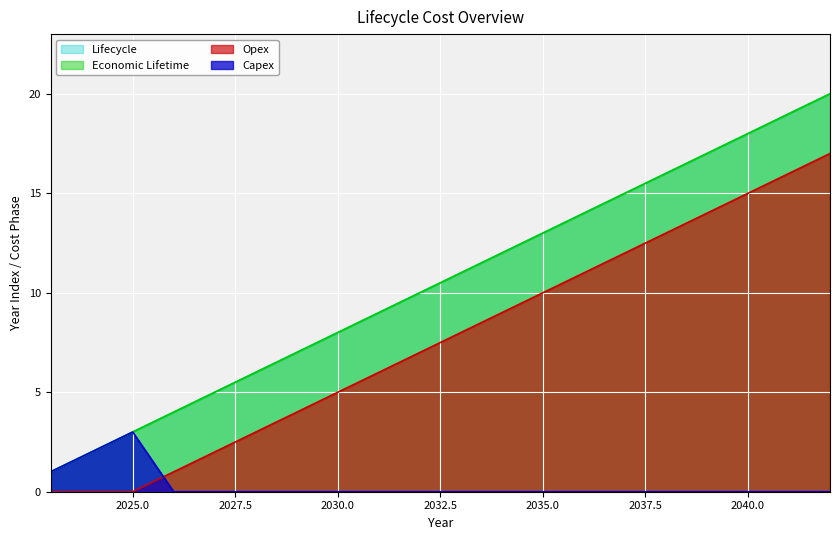

How many series are shown in this chart?

4